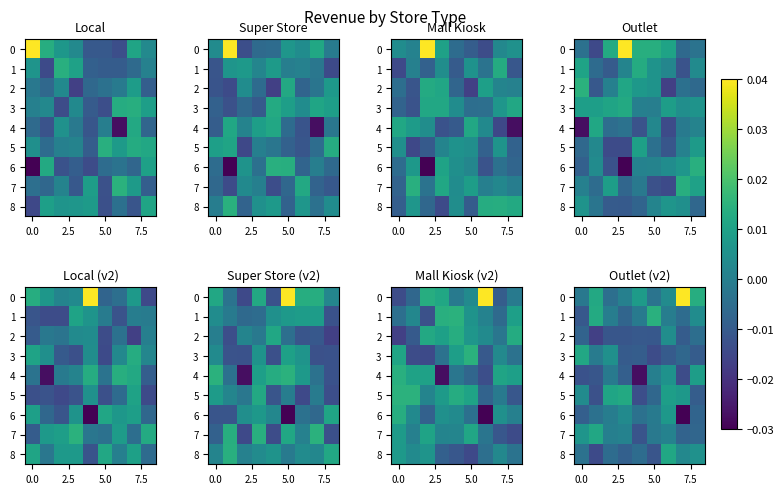

What is the difference between the highest and lowest values at 7?

0.1